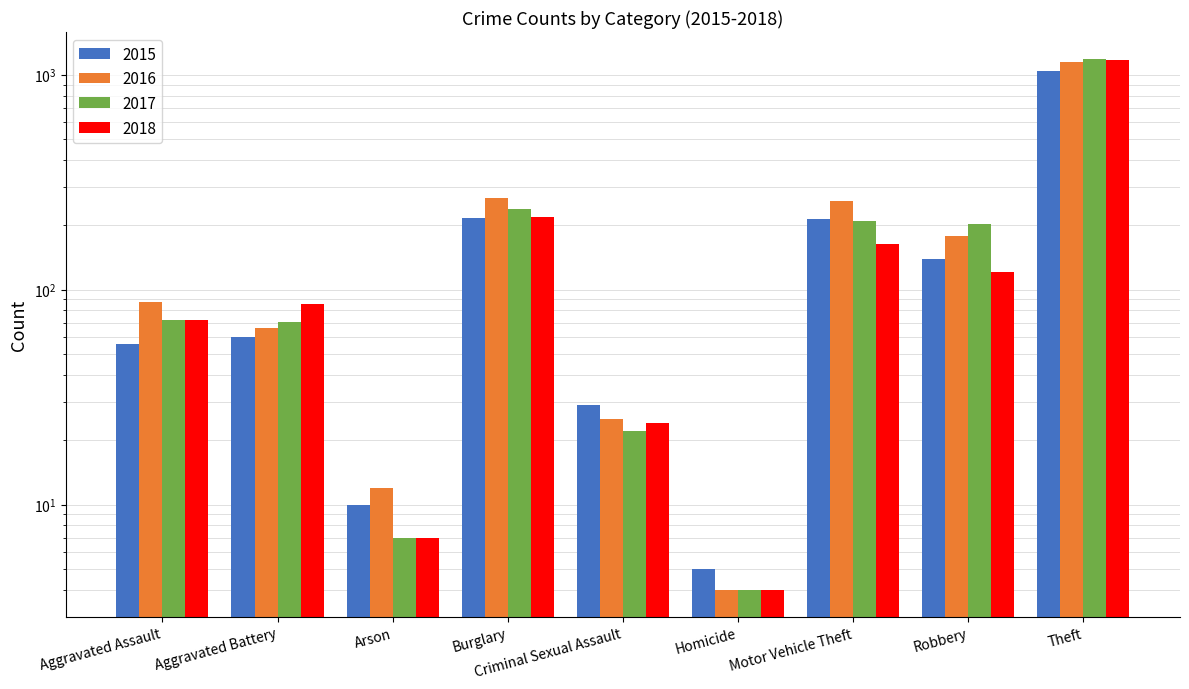

Which series has the largest total across all categories?

2016